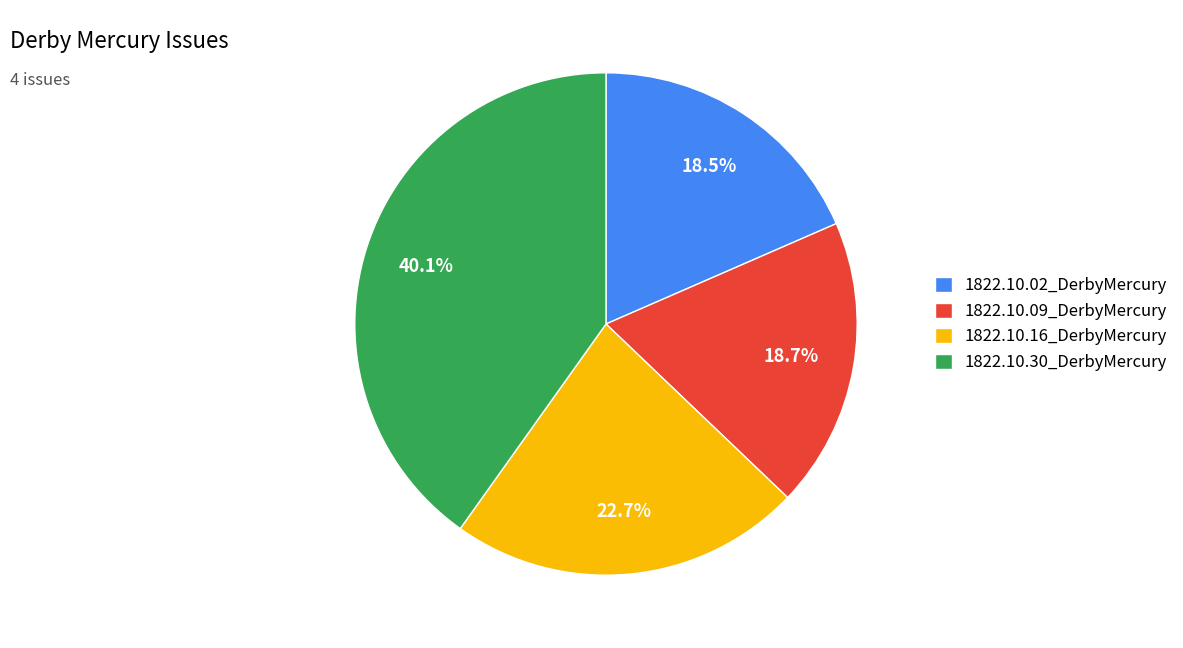

Count the number of slices in the pie.

4